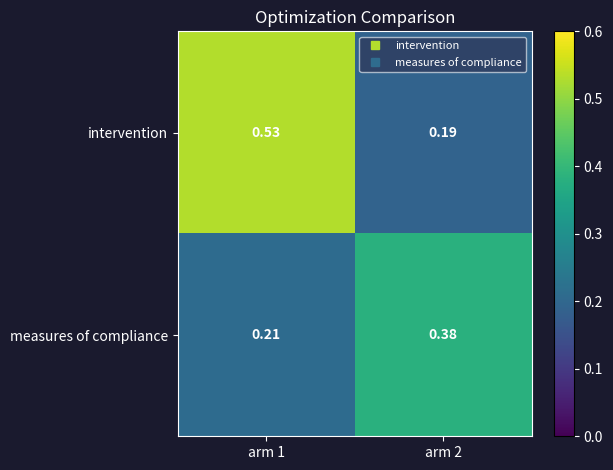

Which series changed the most between arm 1 and arm 2?

intervention